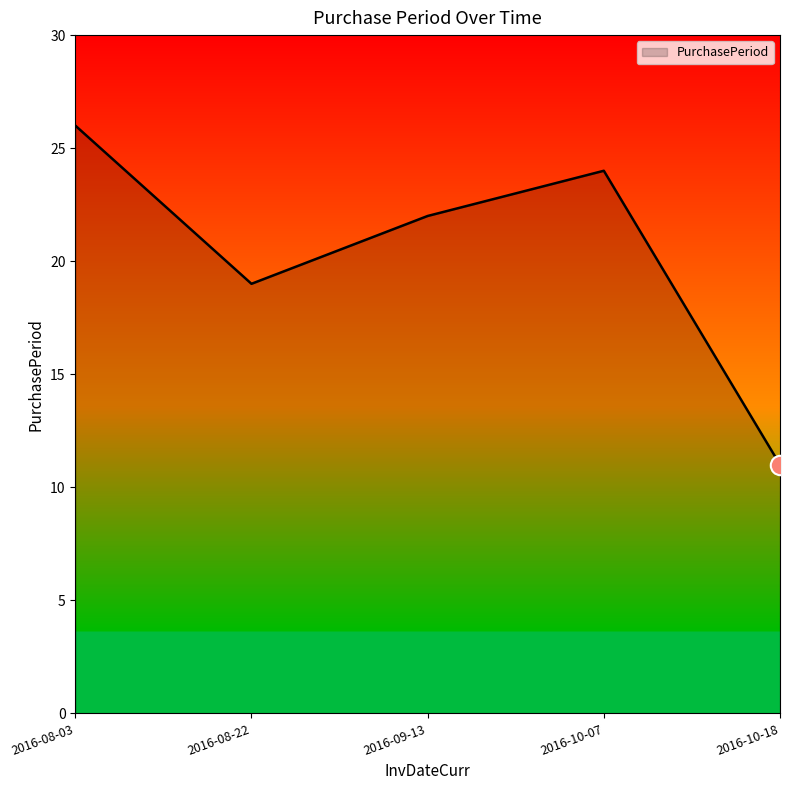

What is the average value?

20